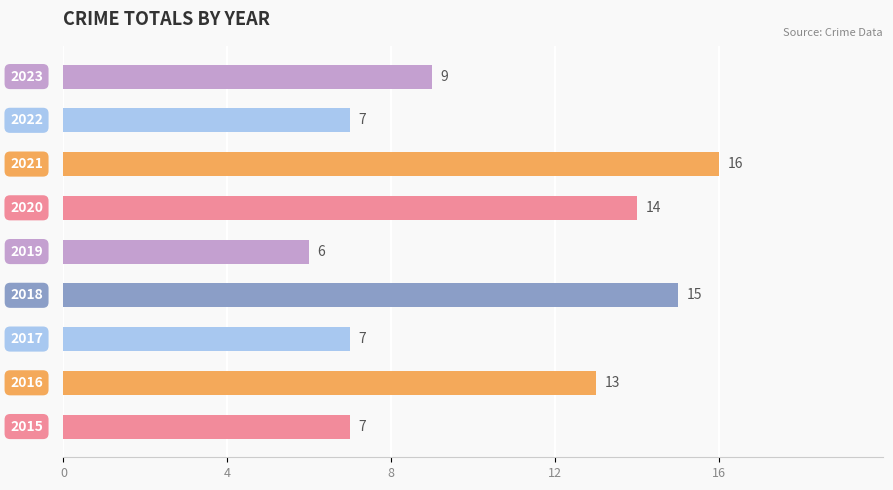

What is the smallest value displayed?

6